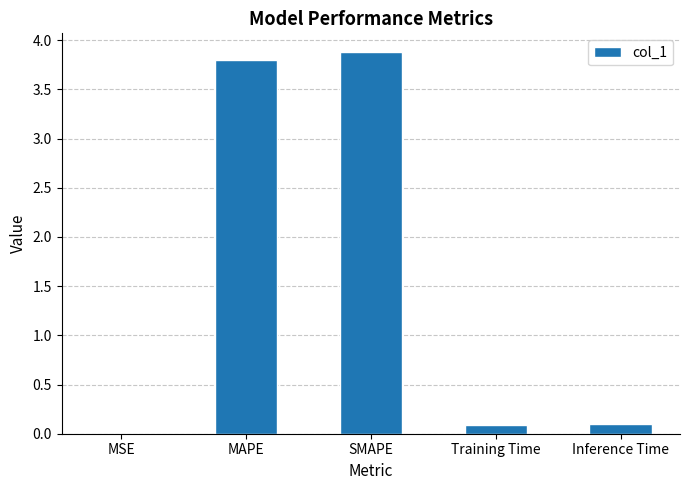

Read the value at MAPE.

3.8